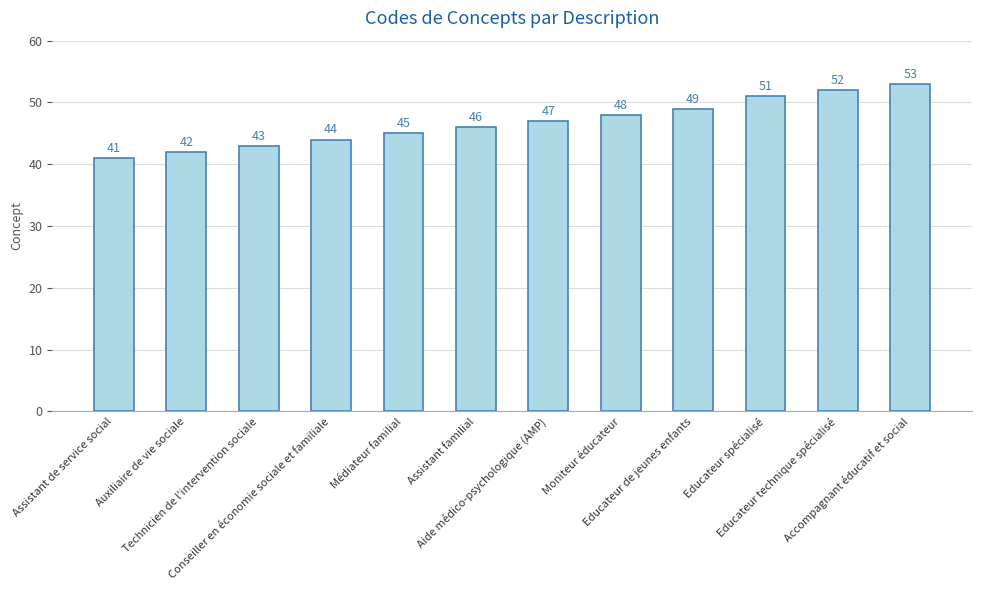

Reading left to right, list all the values displayed in this chart.

Assistant de service social=41	Auxiliaire de vie sociale=42	Technicien de l'intervention sociale=43	Conseiller en économie sociale et familiale=44	Médiateur familial=45	Assistant familial=46	Aide médico-psychologique (AMP)=47	Moniteur éducateur=48	Educateur de jeunes enfants=49	Educateur spécialisé=51	Educateur technique spécialisé=52	Accompagnant éducatif et social=53